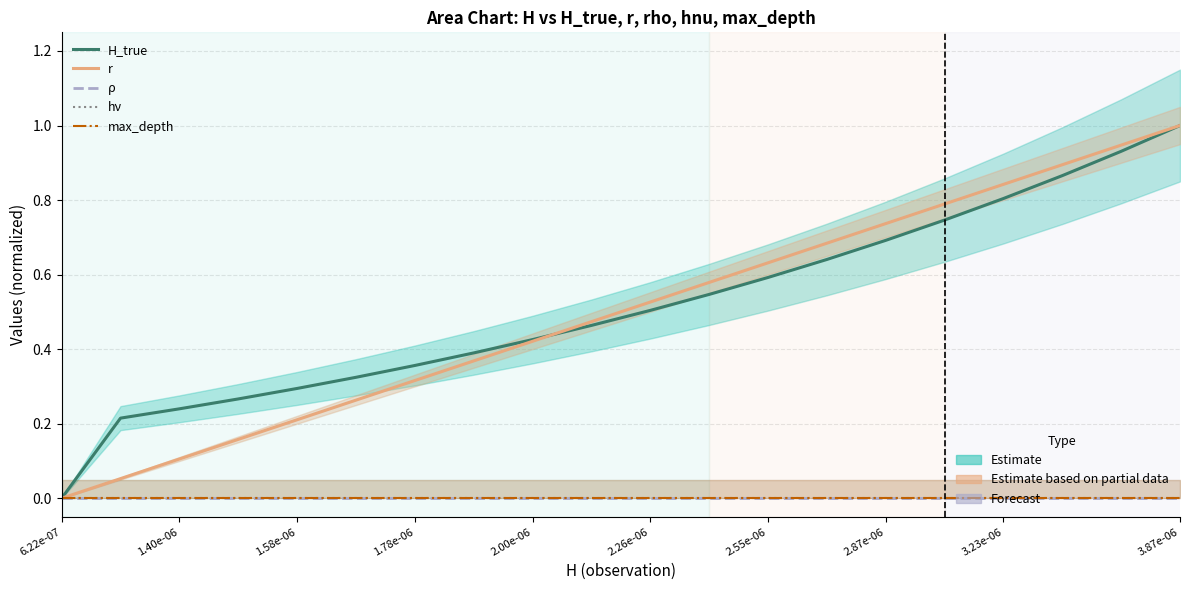

What is the difference between the H_true values at 13 and 16?

0.2